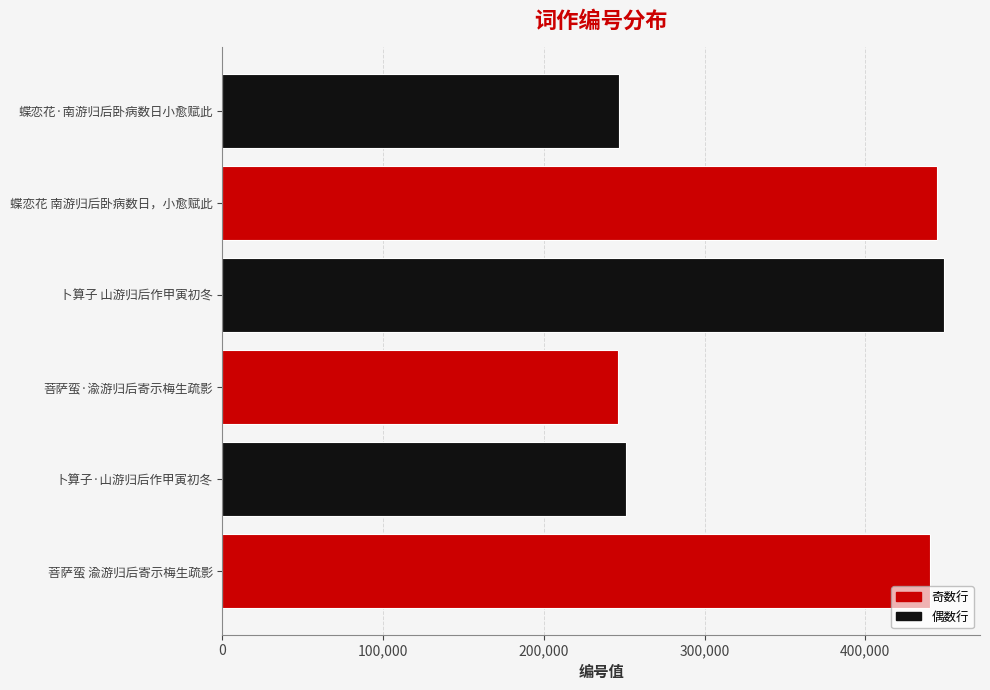

At which label is the value closest to 347624?

菩萨蛮 渝游归后寄示梅生疏影